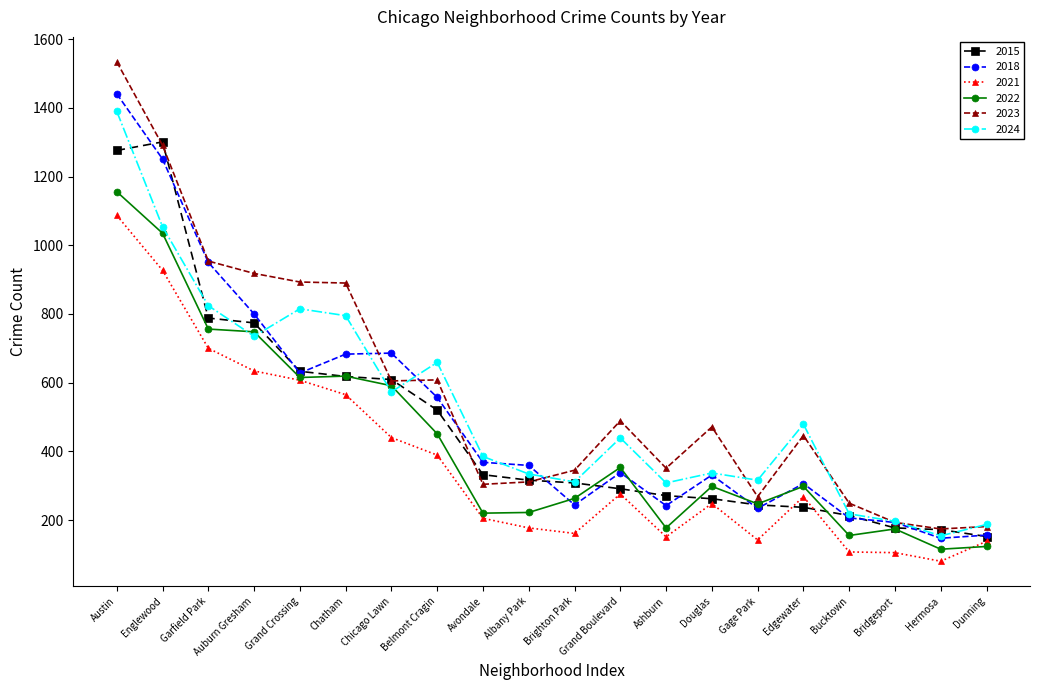

Does the chart display data point markers on the line(s)?

Yes